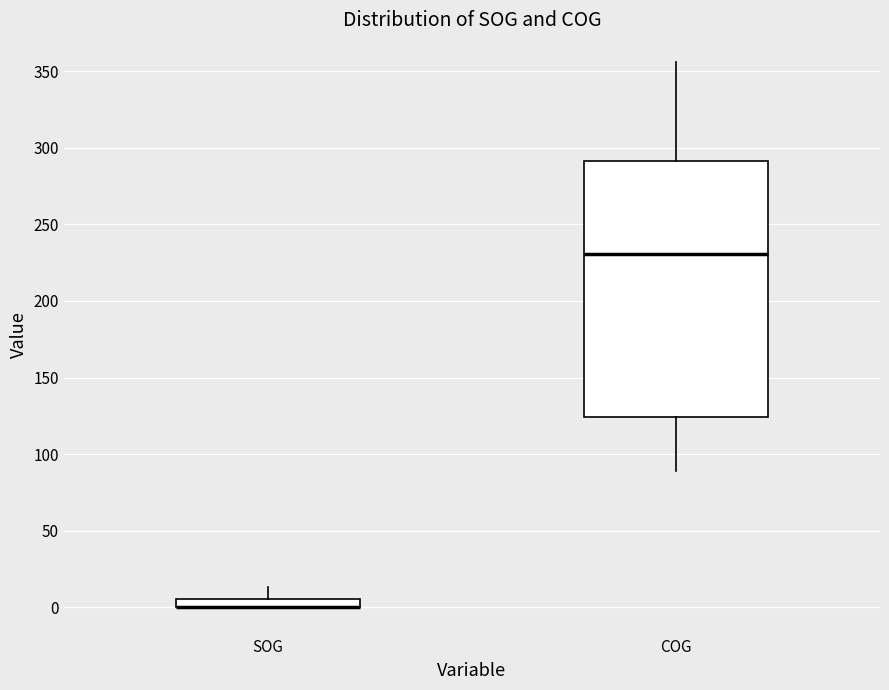

Where is the lower edge of the box for SOG on the y-axis? The values are not printed on the chart, so give them approximately, as read against the axis.

0